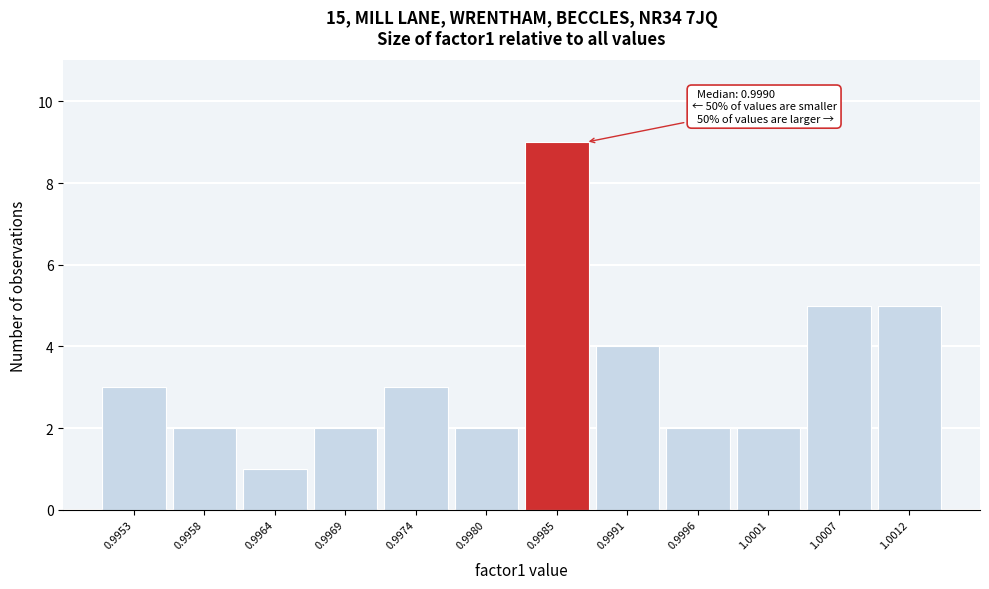

Reading left to right, extract all data points from this chart.

0.9953=3	0.9958=2	0.9964=1	0.9969=2	0.9974=3	0.9980=2	0.9985=9	0.9991=4	0.9996=2	1.0001=2	1.0007=5	1.0012=5